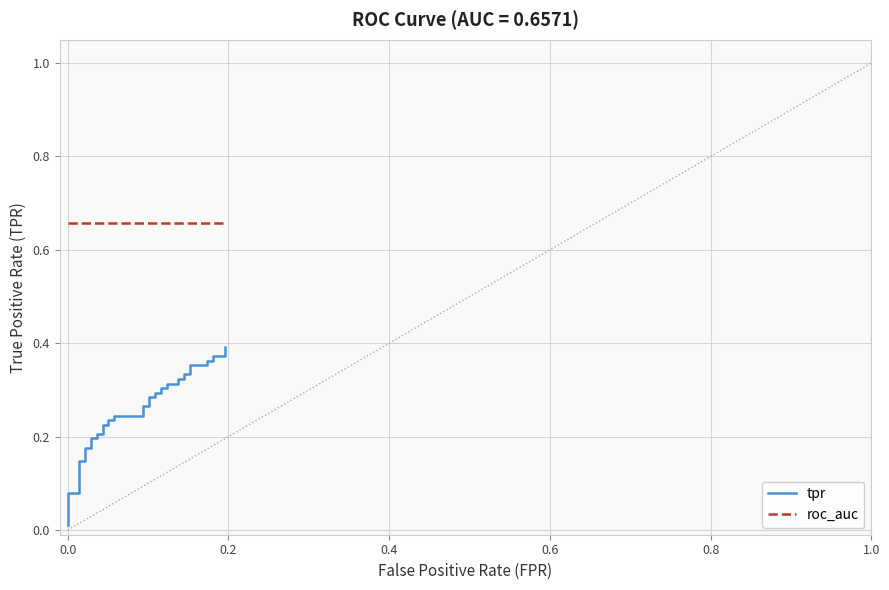

What position from the right is 0.0?

39